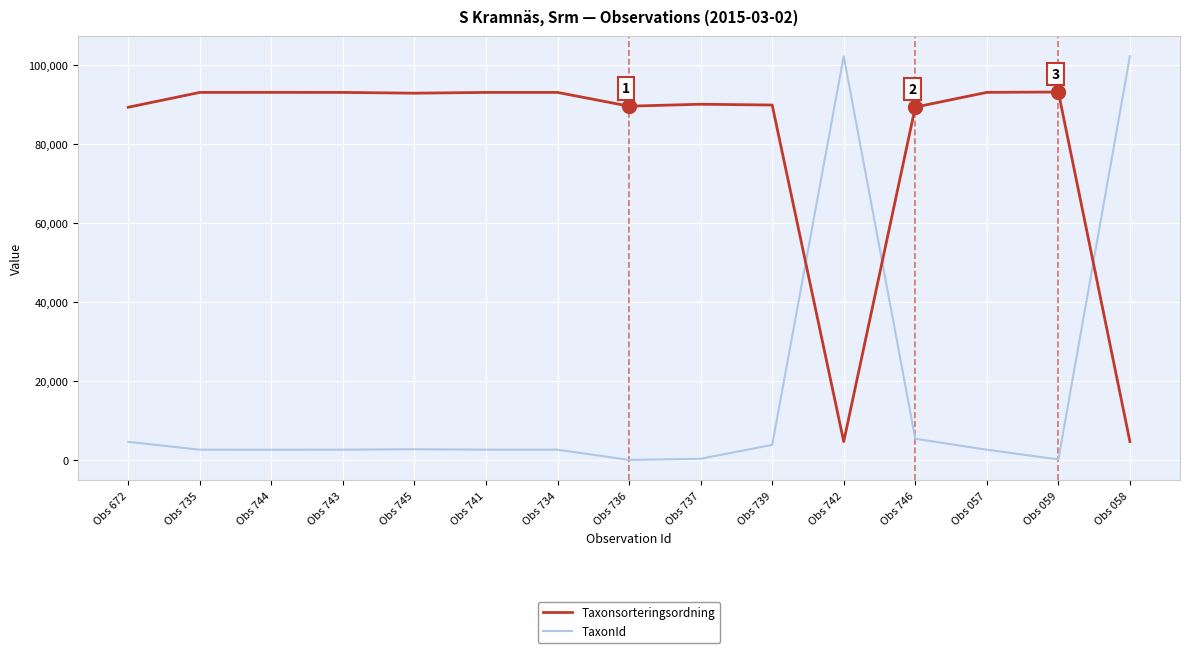

List the series in order of their overall mean, lowest first.

TaxonId, Taxonsorteringsordning